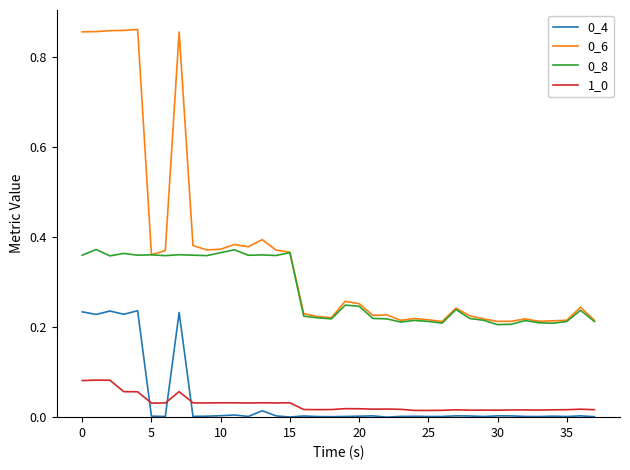

At how many categories does at least one series exceed 0?

38